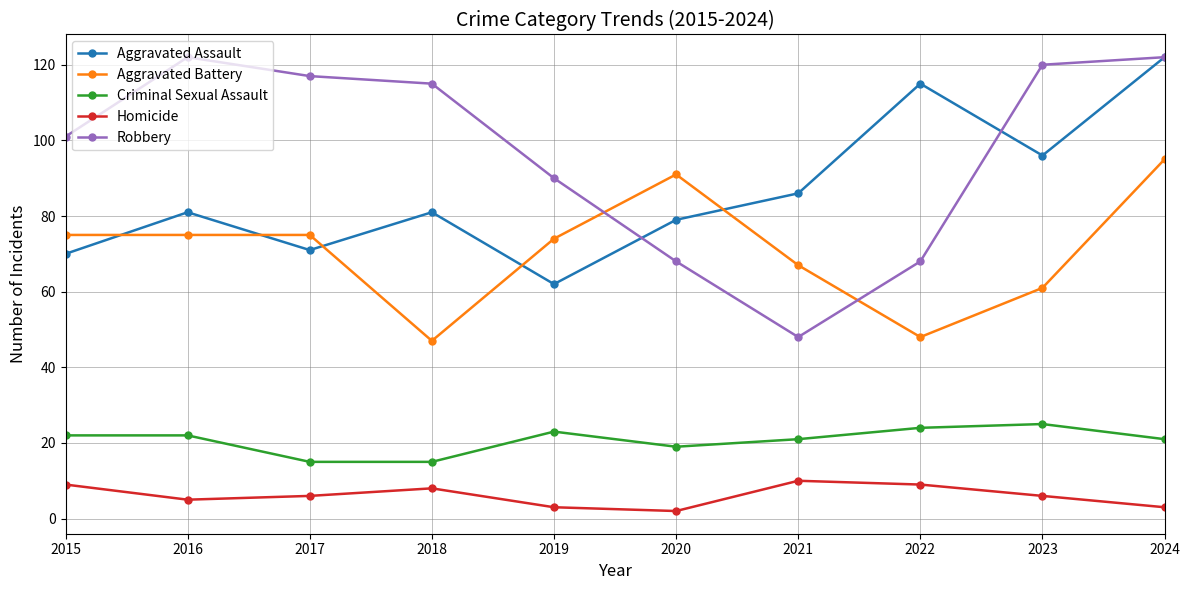

Where does the Robbery series first go above 115?

2016